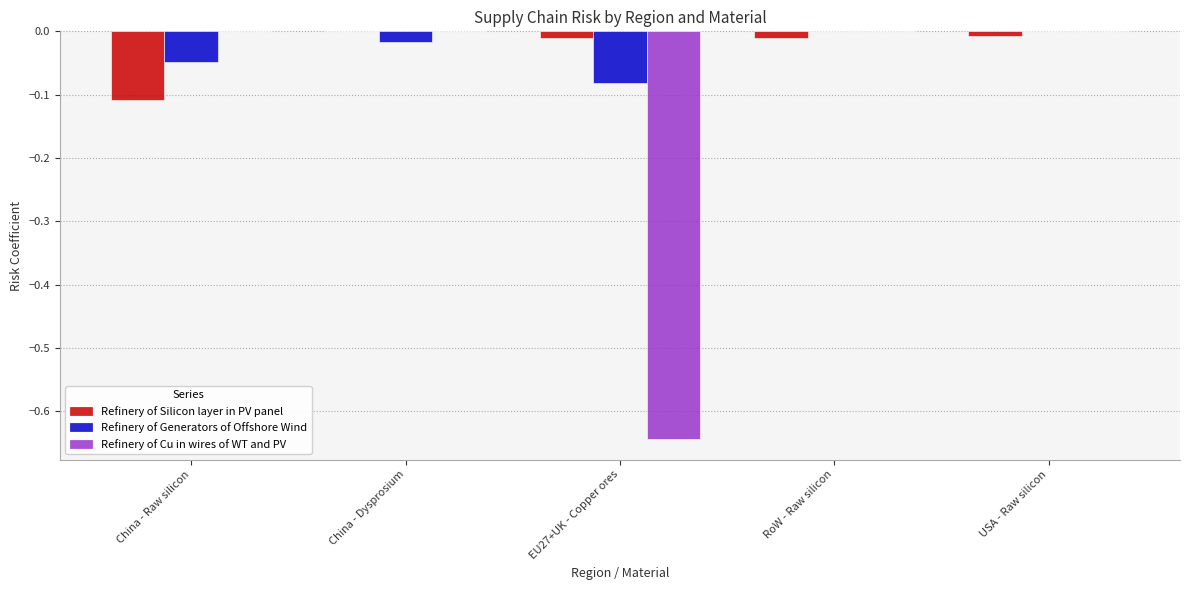

Is the value of Refinery of Silicon layer in PV panel at USA - Raw silicon greater than the value of Refinery of Cu in wires of WT and PV at EU27+UK - Copper ores?

Yes